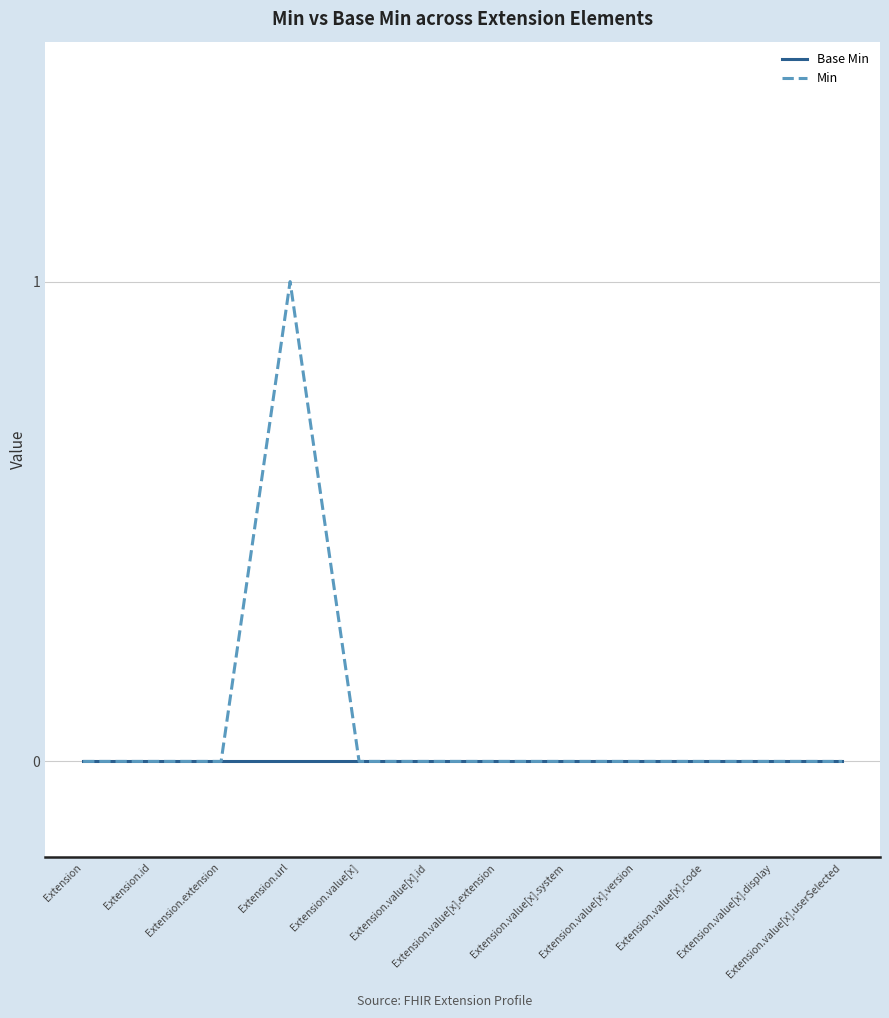

What is the difference between the maximum and minimum values in the Min series?

1